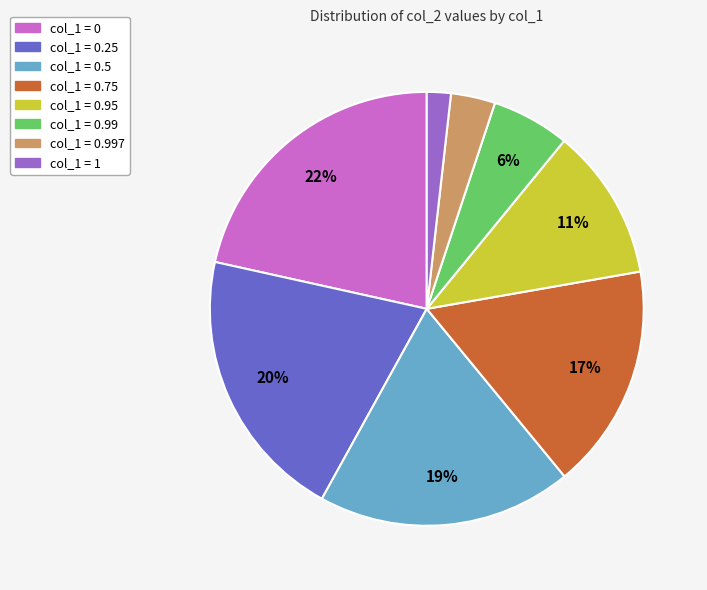

Do col_1 = 0.95 and col_1 = 0.25 together represent more than half of the pie?

No